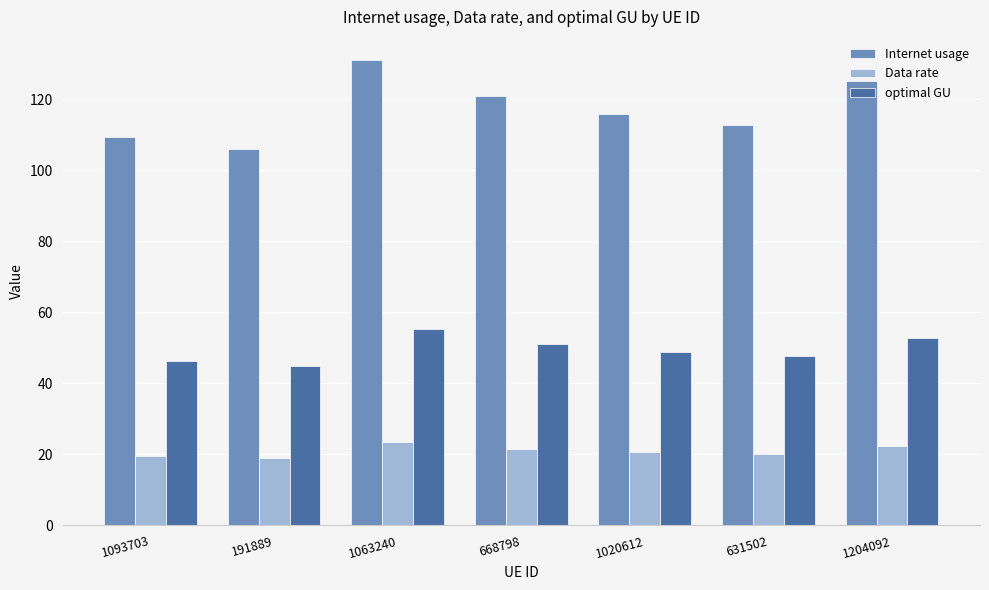

Read the Data rate value at 191889.

18.9